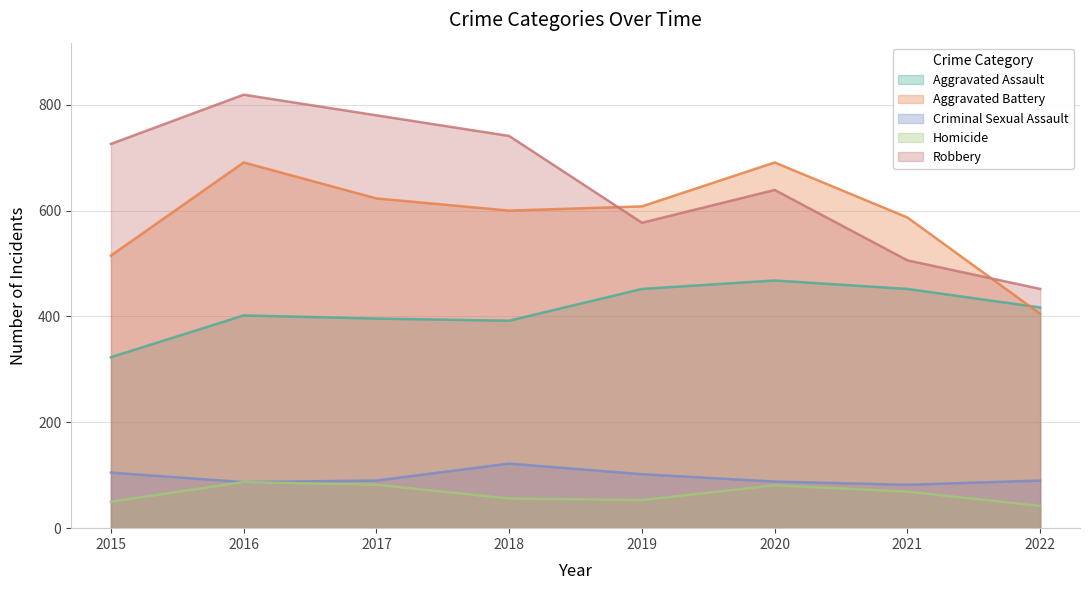

Rank the series at 2018 from highest to lowest value.

Robbery, Aggravated Battery, Aggravated Assault, Criminal Sexual Assault, Homicide